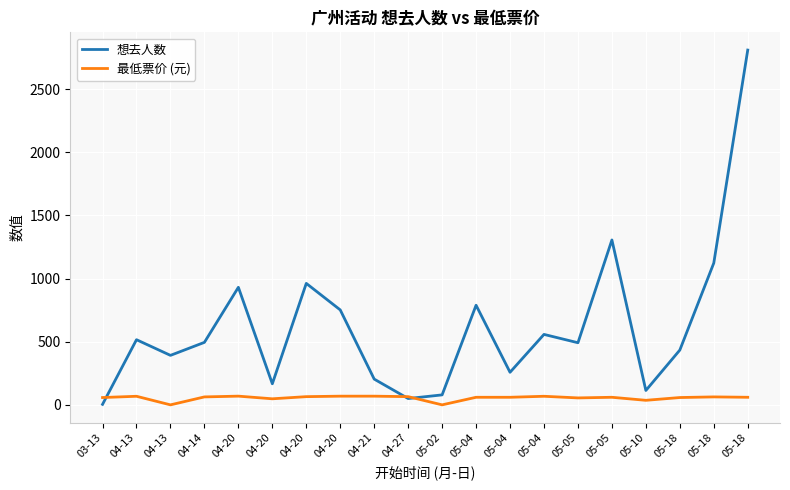

Reading left to right, transcribe all the data shown in this chart.

想去人数: 03-13=4.0	04-13=516.0	04-13=392.0	04-14=495.0	04-20=931.0	04-20=167.0	04-20=962.0	04-20=752.0	04-21=204.0	04-27=50.0	05-02=79.0	05-04=789.0	05-04=258.0	05-04=558.0	05-05=492.0	05-05=1306.0	05-10=114.0	05-18=434.0	05-18=1123.0	05-18=2810.0
最低票价 (元): 03-13=58.0	04-13=68.0	04-13=0.0	04-14=63.0	04-20=69.0	04-20=48.0	04-20=65.0	04-20=68.8	04-21=68.8	04-27=65.0	05-02=0.0	05-04=60.0	05-04=60.0	05-04=68.0	05-05=55.0	05-05=60.0	05-10=36.0	05-18=58.0	05-18=63.0	05-18=60.0